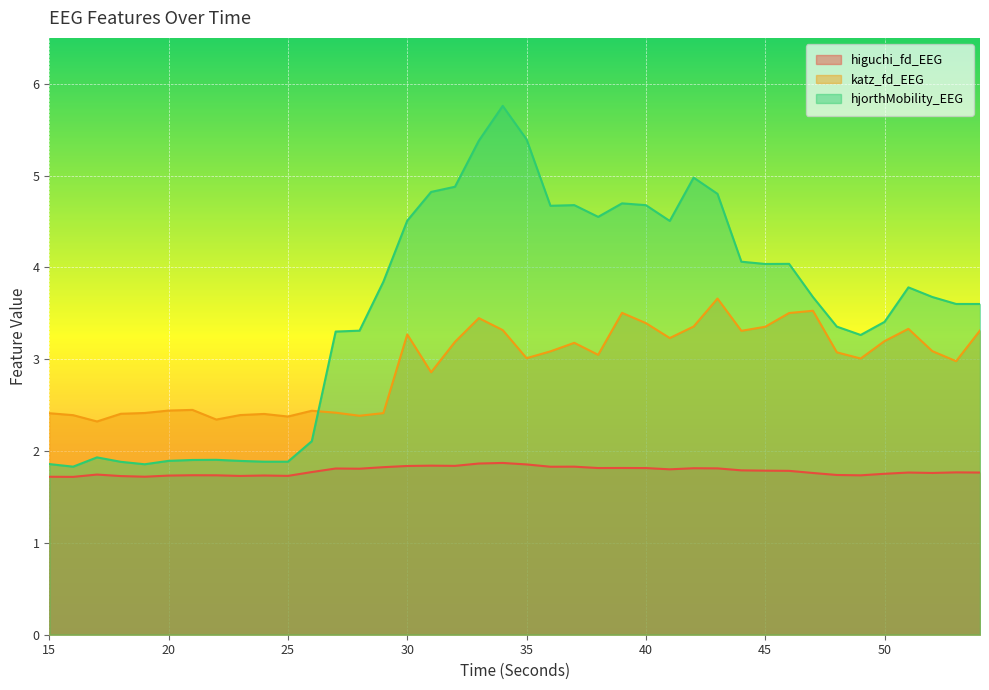

Which series changed the most between 17 and 39?

hjorthMobility_EEG